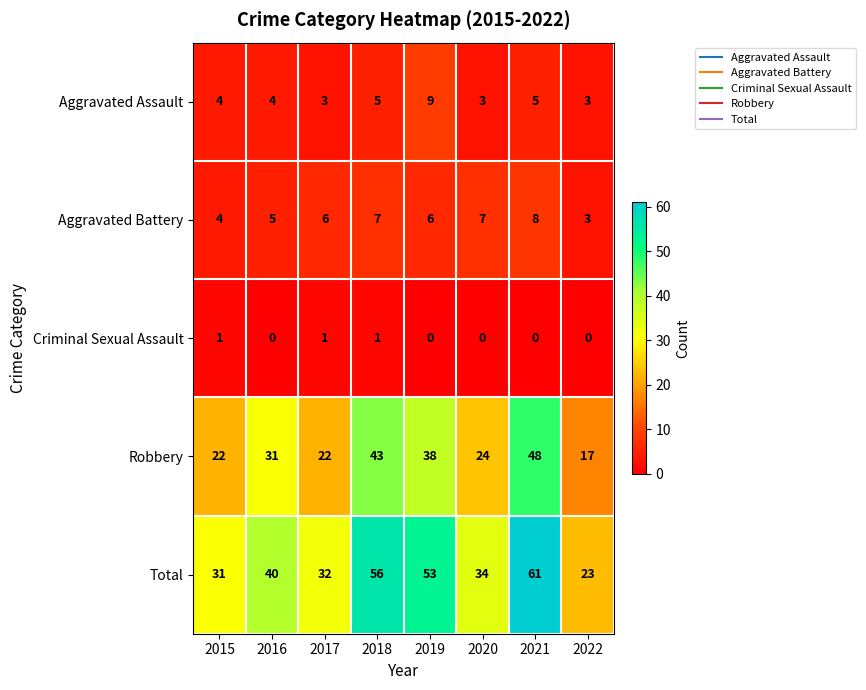

At which category is the sum across all series the highest?

2021